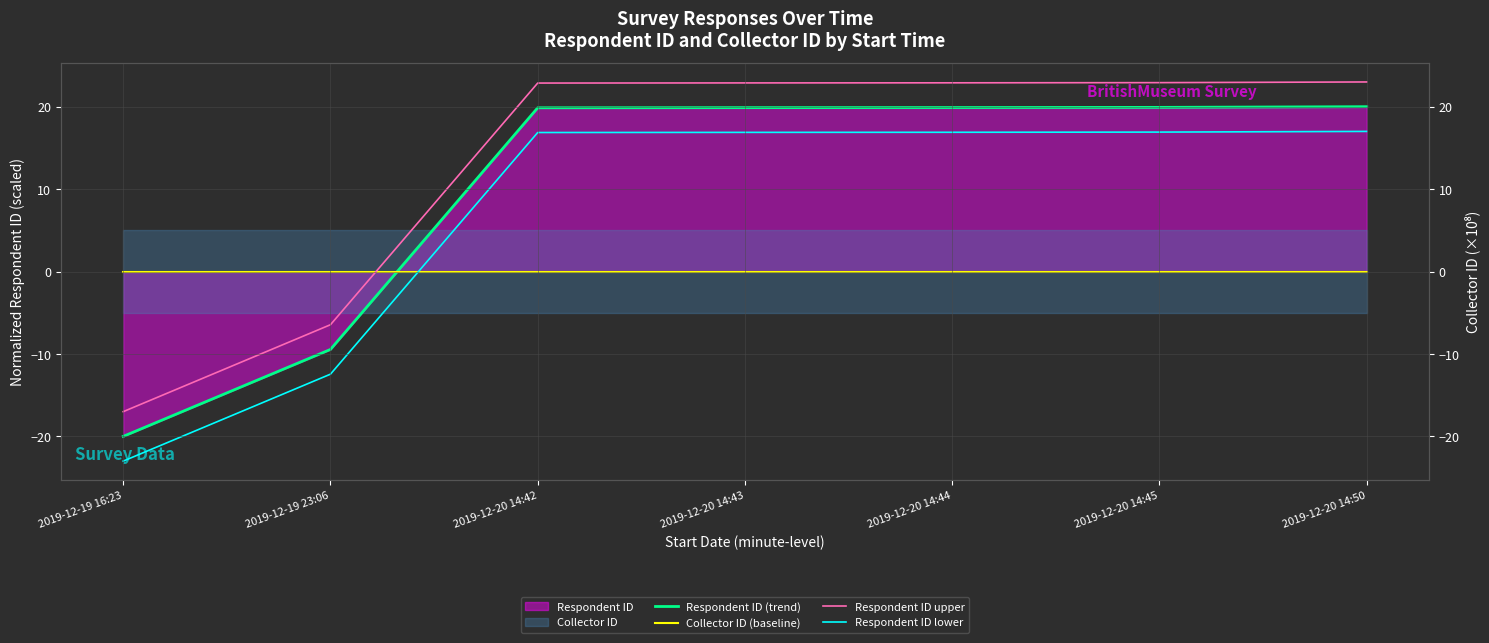

Reading left to right, extract all data points from this chart.

Respondent ID (trend): -20.0	-9.5	19.9	19.9	19.9	19.9	20.0
Collector ID (baseline): 0.0	0.0	0.0	0.0	0.0	0.0	0.0
Respondent ID upper: -17.0	-6.5	22.9	22.9	22.9	22.9	23.0
Respondent ID lower: -23.0	-12.5	16.9	16.9	16.9	16.9	17.0